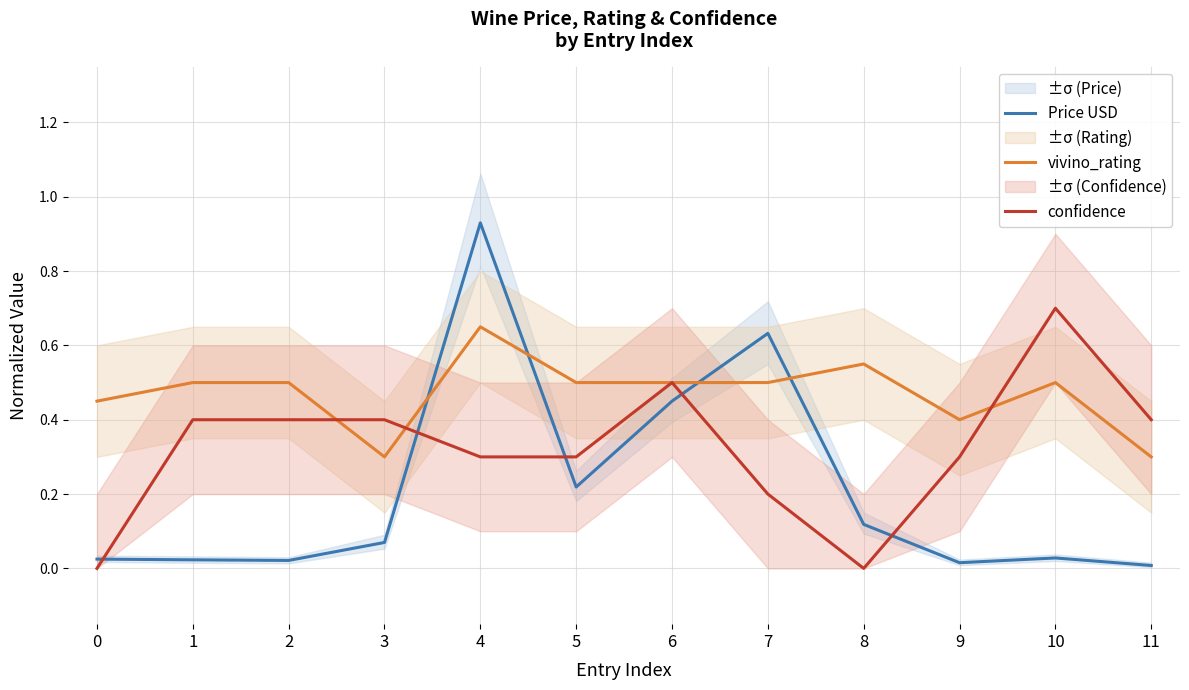

True or false: confidence and Price USD cross at least once.

True